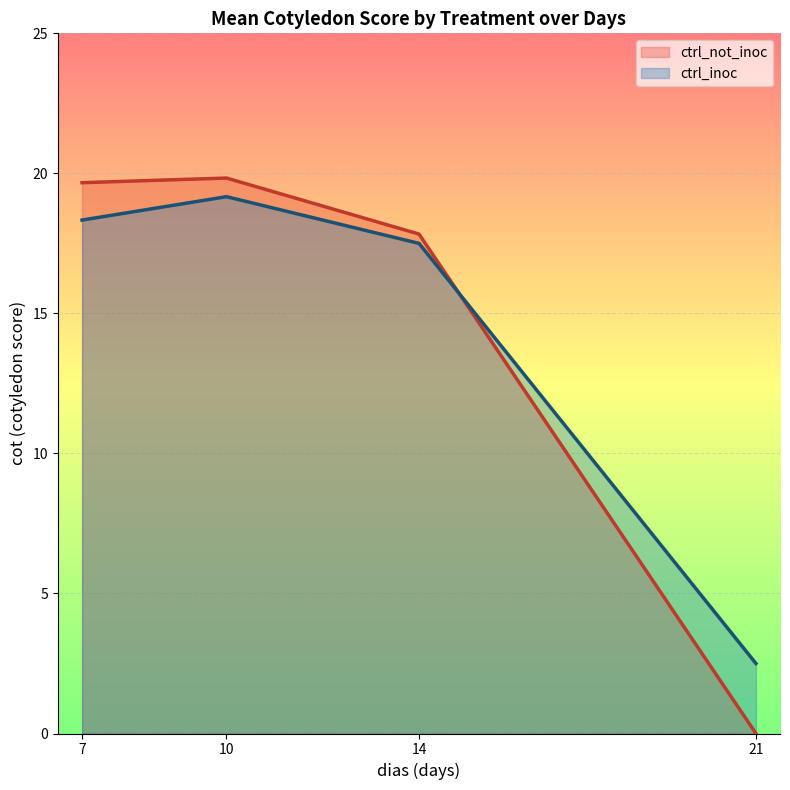

What is the difference between the maximum and minimum values in the ctrl_not_inoc series?

19.8